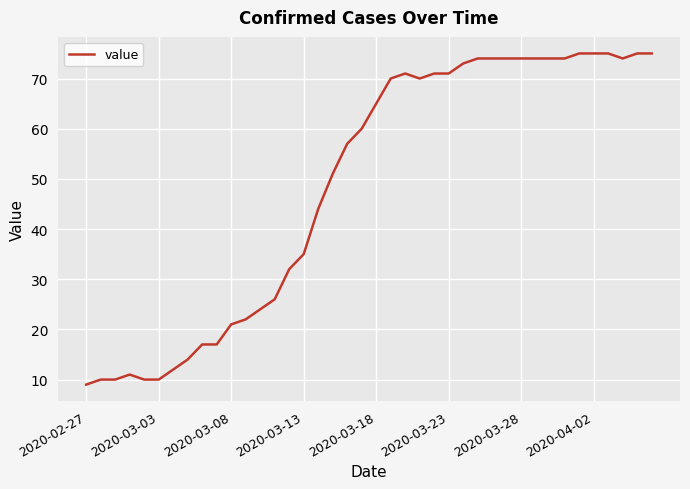

What is the difference between the maximum and minimum values?

66